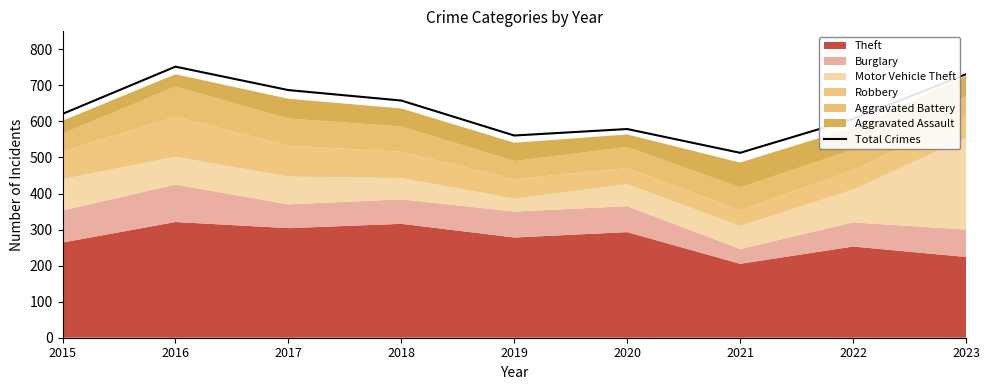

What is the difference between the values at 2015 and 2016?

131